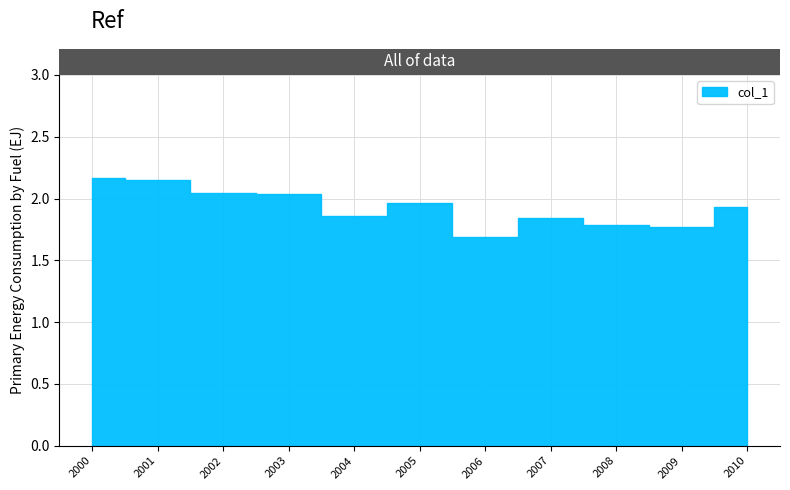

What is the greatest value displayed?

2.2